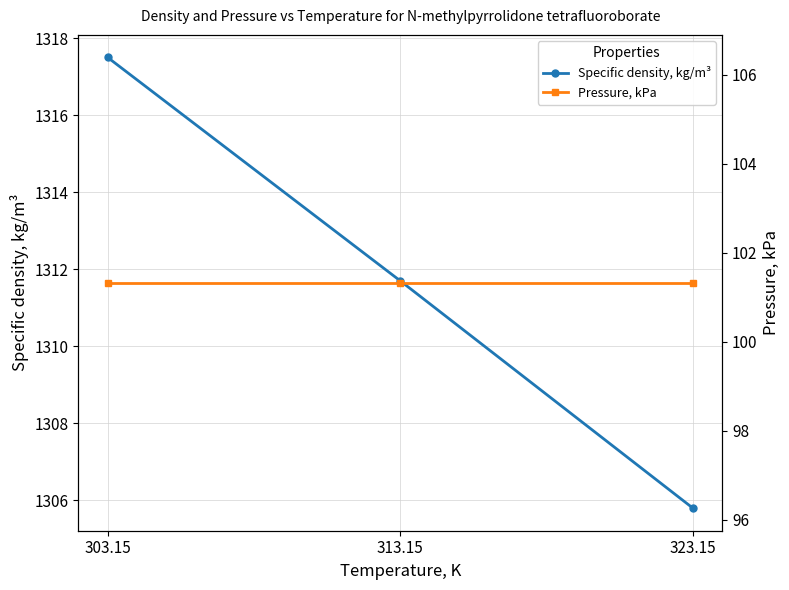

The value of Specific density, kg/m³ at 313.15 is 1311.7. True or false?

True